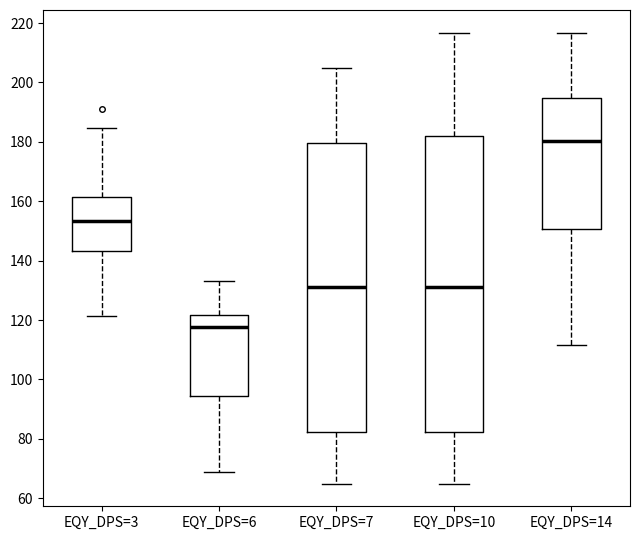

Reading left to right, transcribe this box plot: for each box, give where its median line is, the range the box spans, and where its two whiskers end, as read against the y-axis. The values are not printed on the chart, so give them approximately, as read against the axis.

EQY_DPS=3: median 154, box 144 to 162, whiskers 122 to 184
EQY_DPS=6: median 118, box 94 to 122, whiskers 70 to 134
EQY_DPS=7: median 132, box 82 to 180, whiskers 64 to 204
EQY_DPS=10: median 132, box 82 to 182, whiskers 64 to 216
EQY_DPS=14: median 180, box 150 to 194, whiskers 112 to 216